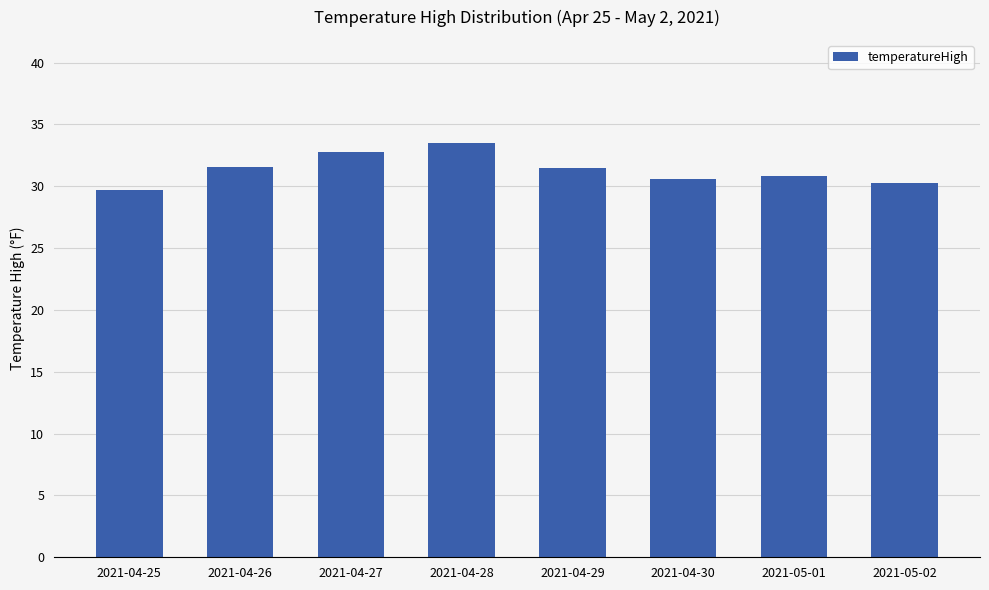

Which has a higher value, 2021-04-27 or 2021-04-29?

2021-04-27